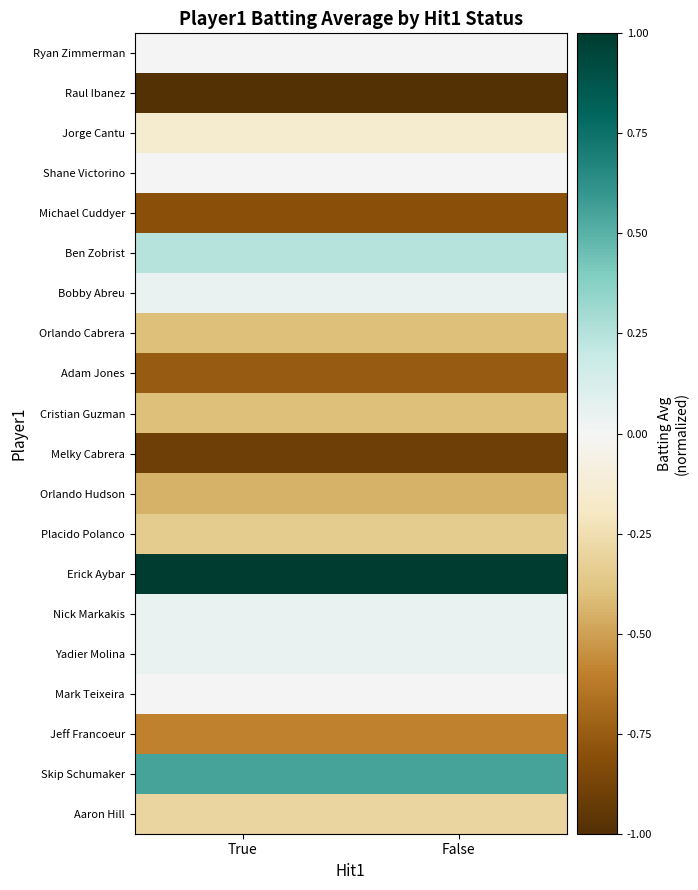

Reading left to right, transcribe all the data shown in this chart.

Ryan Zimmerman: True=-0.0	False=-0.0
Raul Ibanez: True=-1.0	False=-1.0
Jorge Cantu: True=-0.2	False=-0.2
Shane Victorino: True=-0.0	False=-0.0
Michael Cuddyer: True=-0.8	False=-0.8
Ben Zobrist: True=0.2	False=0.2
Bobby Abreu: True=0.0	False=0.0
Orlando Cabrera: True=-0.4	False=-0.4
Adam Jones: True=-0.8	False=-0.8
Cristian Guzman: True=-0.4	False=-0.4
Melky Cabrera: True=-0.9	False=-0.9
Orlando Hudson: True=-0.5	False=-0.5
Placido Polanco: True=-0.4	False=-0.4
Erick Aybar: True=1.0	False=1.0
Nick Markakis: True=0.0	False=0.0
Yadier Molina: True=0.0	False=0.0
Mark Teixeira: True=-0.0	False=-0.0
Jeff Francoeur: True=-0.6	False=-0.6
Skip Schumaker: True=0.5	False=0.5
Aaron Hill: True=-0.3	False=-0.3